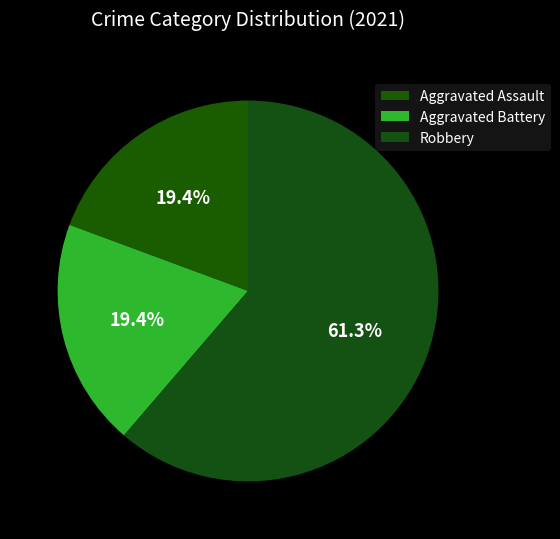

Combined, what portion of the pie is Aggravated Battery and Aggravated Assault?

38.7%